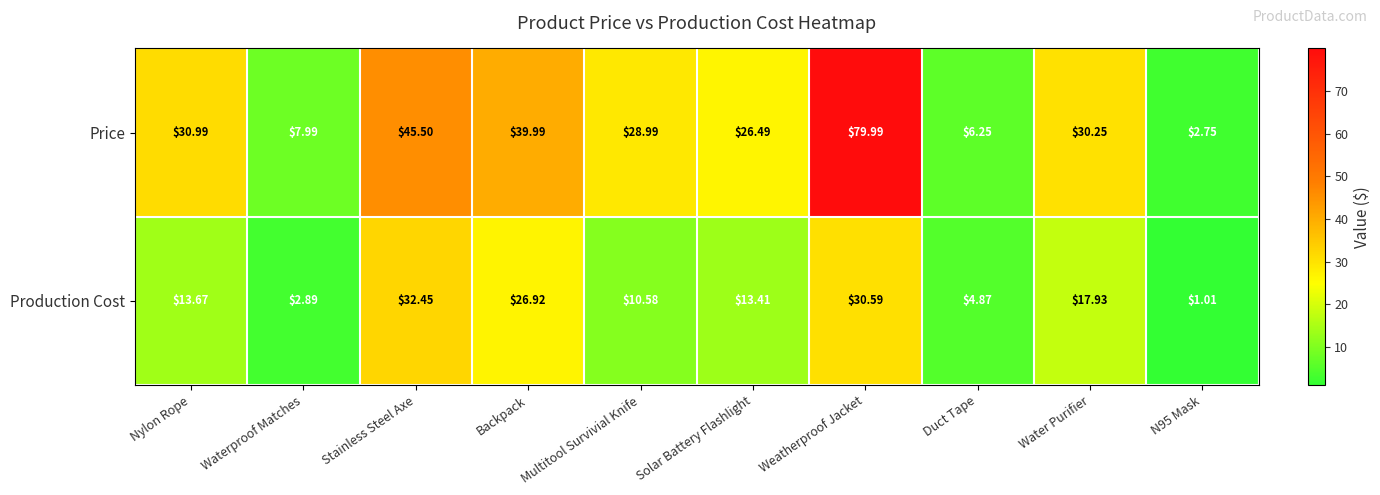

Which series changed the most between Backpack and N95 Mask?

Price